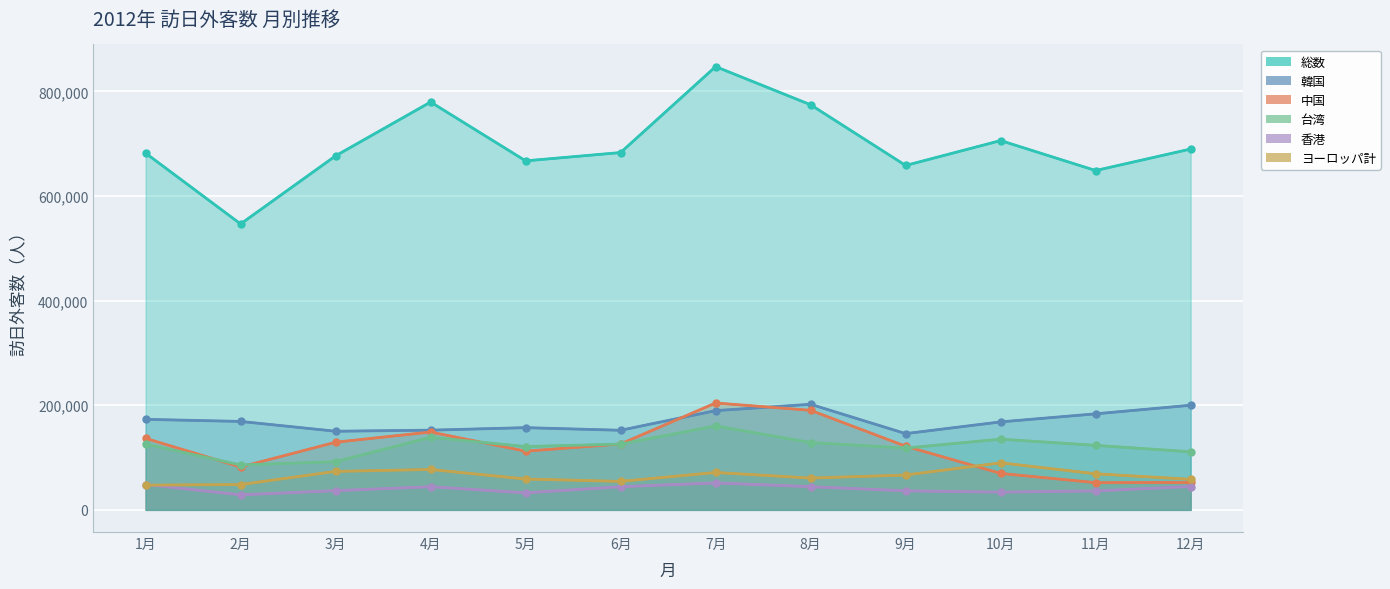

Which has a higher value, 7月 or 6月?

7月